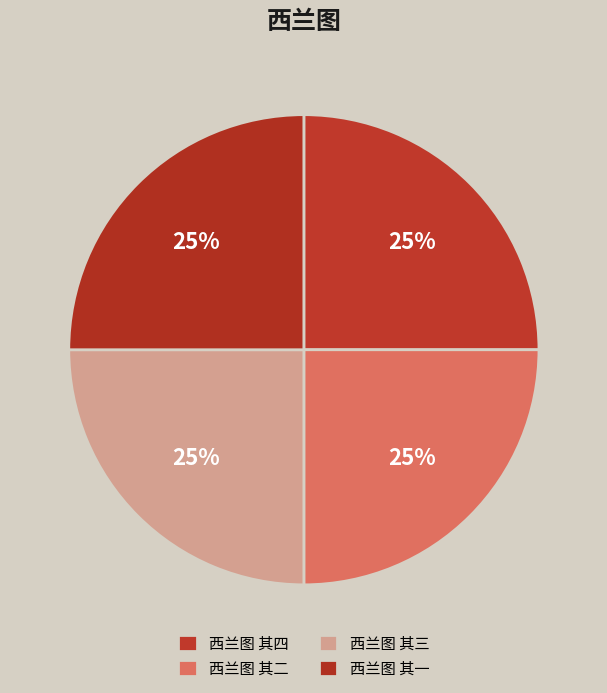

To the nearest percent, what is the average slice percentage?

25%